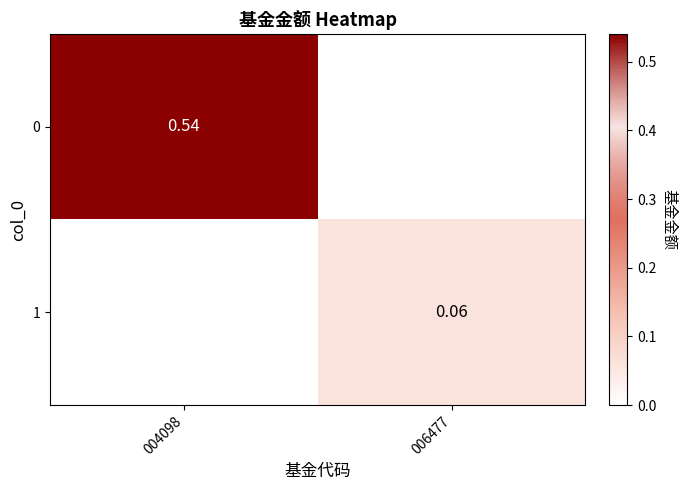

Is the value of 1 at 006477 greater than the value of 0 at 006477?

Yes